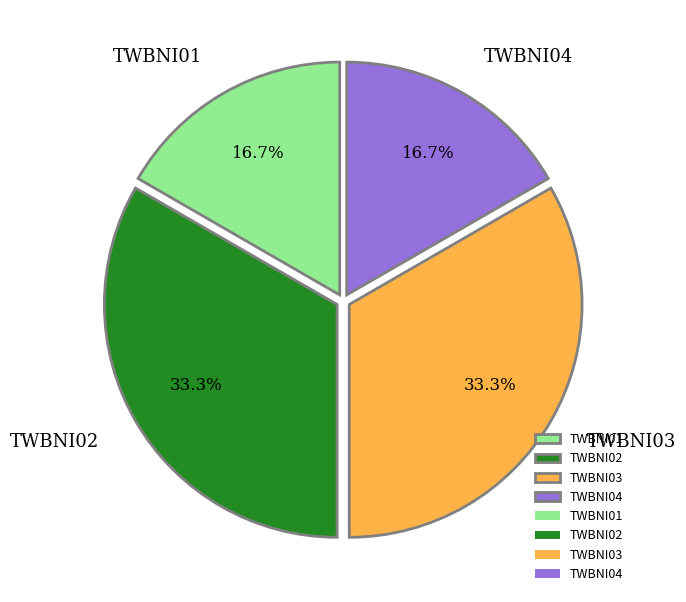

Is it true that TWBNI01 is 17% of the pie?

True